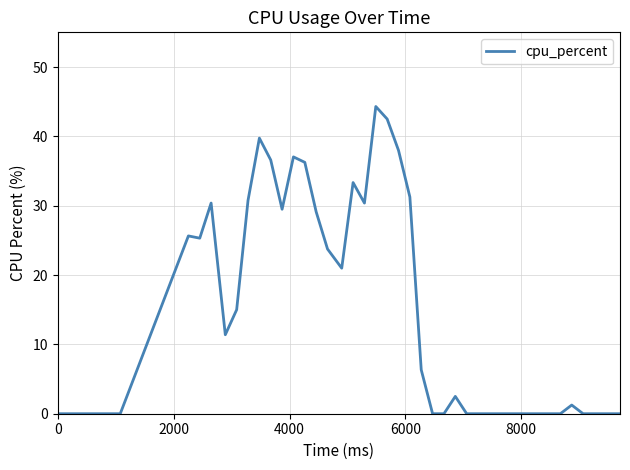

How many values exceed 11?

20